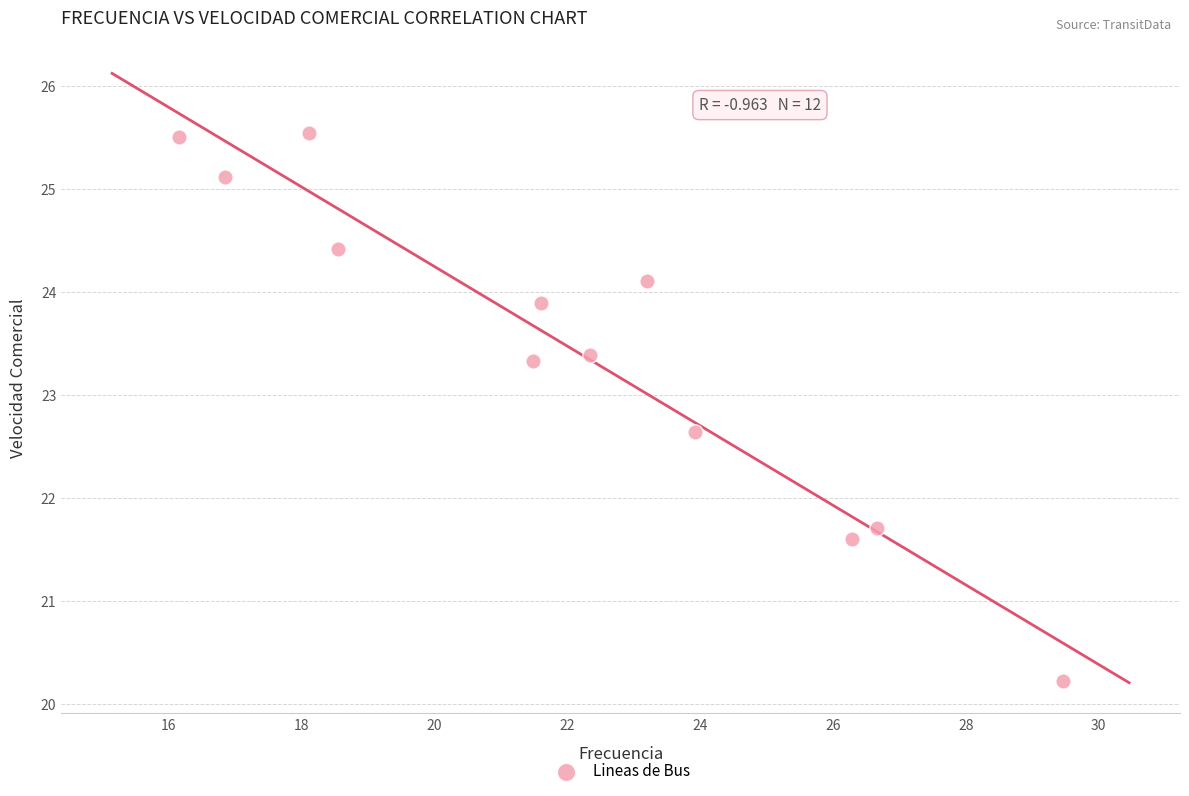

What Y value in the scatter plot is closest to 22?

21.7